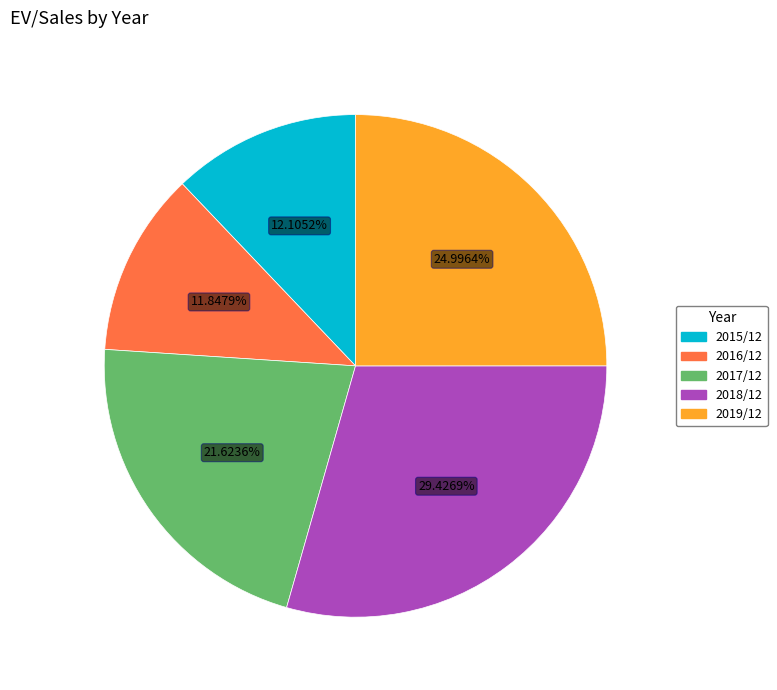

How many slices are in this pie chart?

5